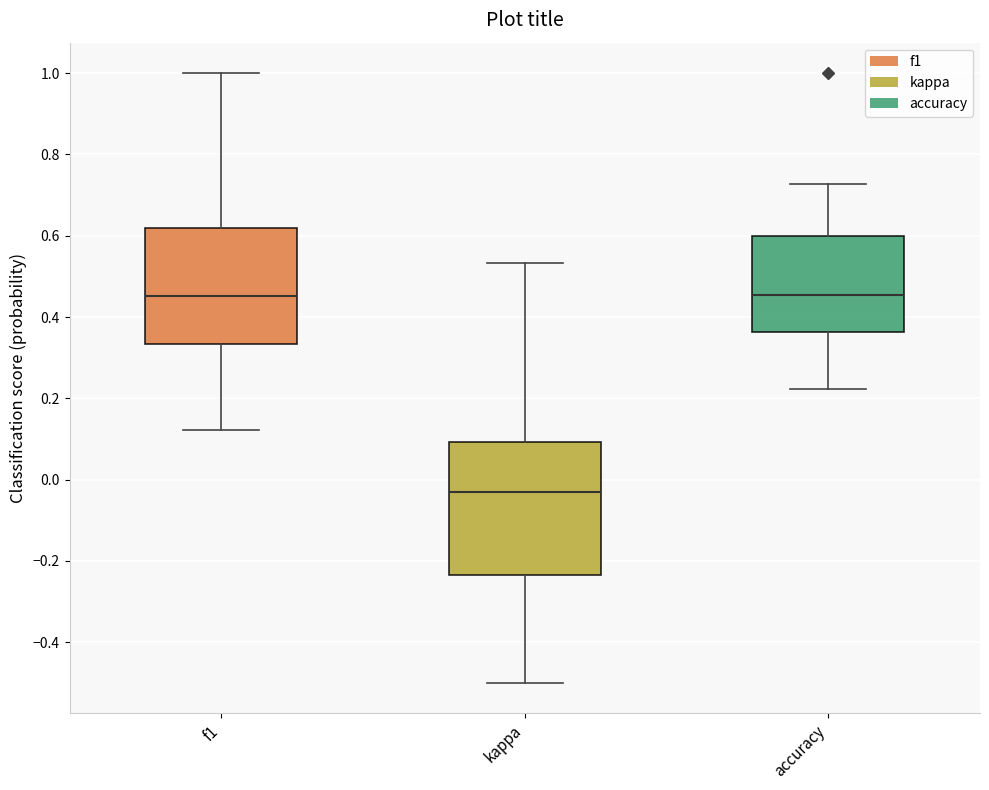

Reading left to right, transcribe this box plot: for each box, give where its median line is, the range the box spans, and where its two whiskers end, as read against the y-axis. The values are not printed on the chart, so give them approximately, as read against the axis.

f1: median 0.46, box 0.34 to 0.62, whiskers 0.12 to 1.00
kappa: median -0.04, box -0.24 to 0.10, whiskers -0.50 to 0.54
accuracy: median 0.46, box 0.36 to 0.60, whiskers 0.22 to 0.72